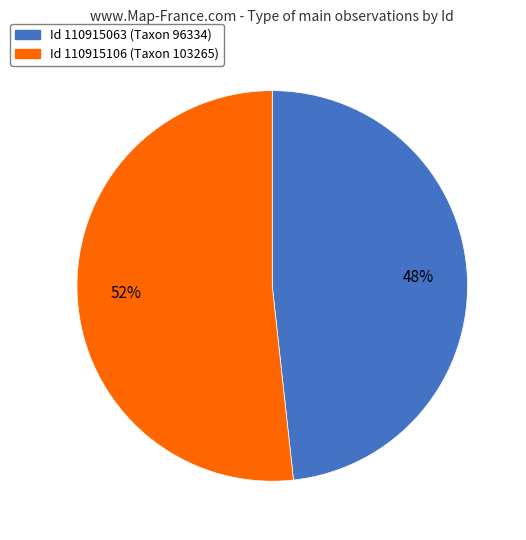

Is there any slice that represents more than half of the pie?

Yes